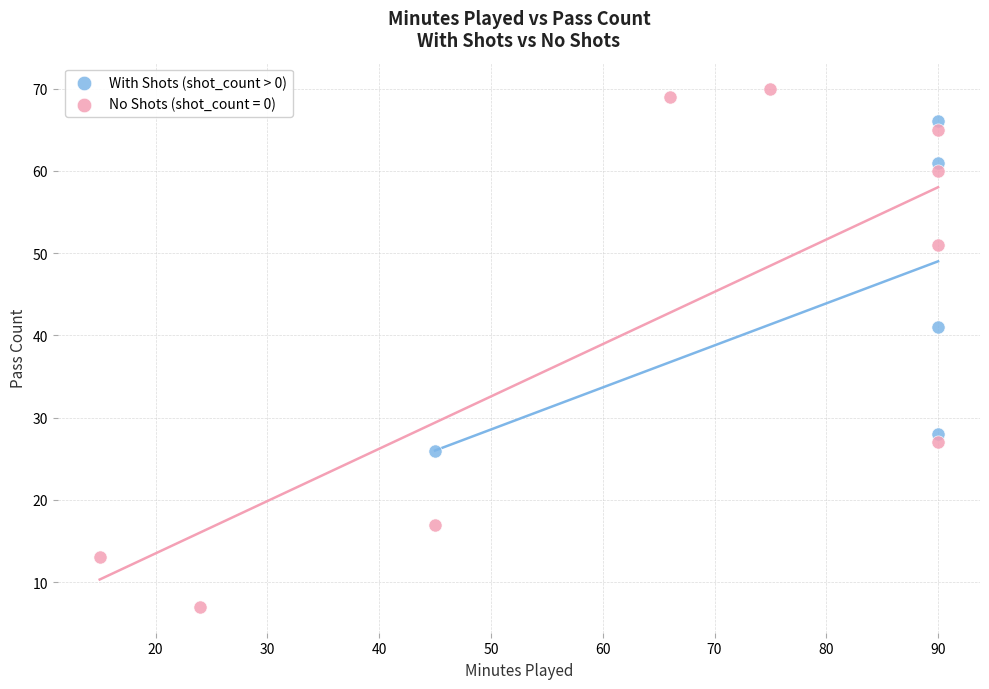

Which series has the widest spread of Y values?

No Shots (shot_count = 0)